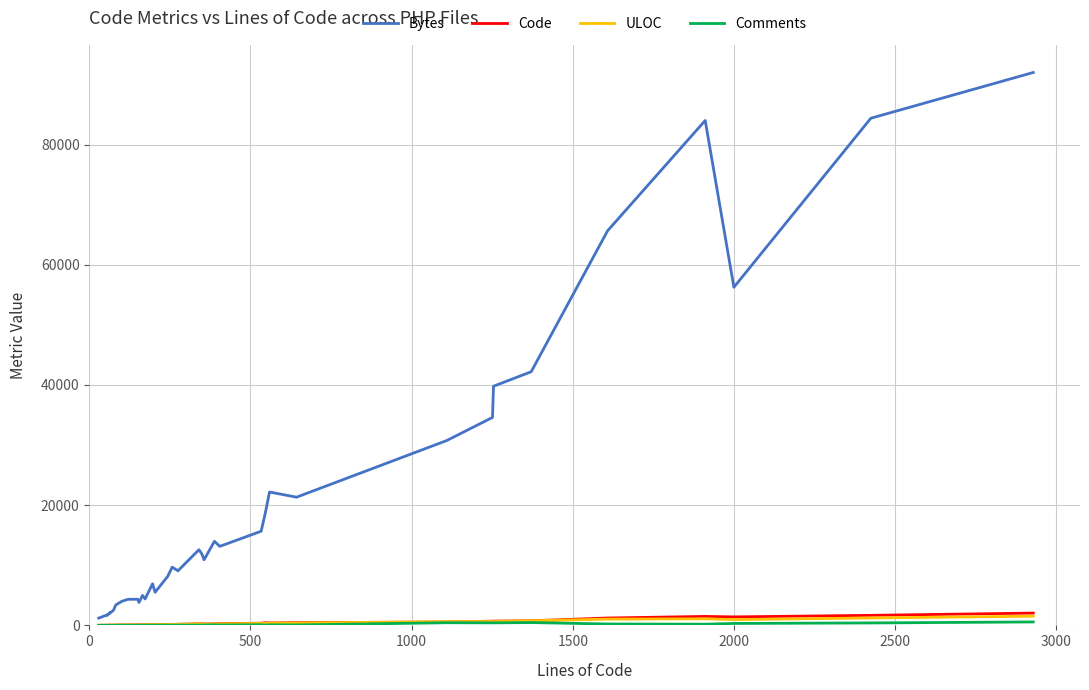

Reading left to right, what are all the values shown in this chart?

Bytes: 1210	1542	1743	1681	2052	2046	2069	1993	2532	3400	4007	4007	4336	4352	3812	4980	4397	6921	5511	8148	9691	9082	12586	11889	10911	13983	13152	15665	18440	22189	21330	30751	34598	39785	42197	65641	83999	56254	84372	91984
Code: 12	19	33	32	41	41	41	40	39	52	73	73	75	100	108	88	103	147	123	172	163	185	250	261	227	263	282	363	440	417	446	563	705	710	758	1227	1492	1413	1672	2048
ULOC: 26	33	41	39	47	47	47	46	55	64	81	81	80	102	104	110	122	146	138	158	159	167	262	233	227	234	247	334	325	376	393	626	653	641	775	1043	1093	964	1238	1534
Comments: 16	16	16	16	16	16	16	16	19	24	16	16	20	18	17	39	36	26	41	43	38	47	43	39	66	90	63	106	50	93	73	447	423	424	471	234	199	324	409	573